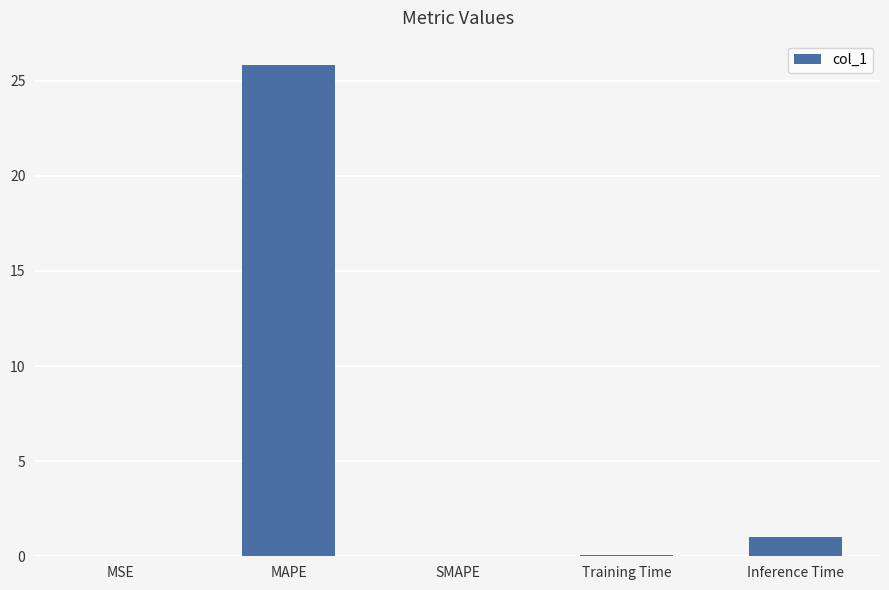

Count the number of data series in this chart.

1